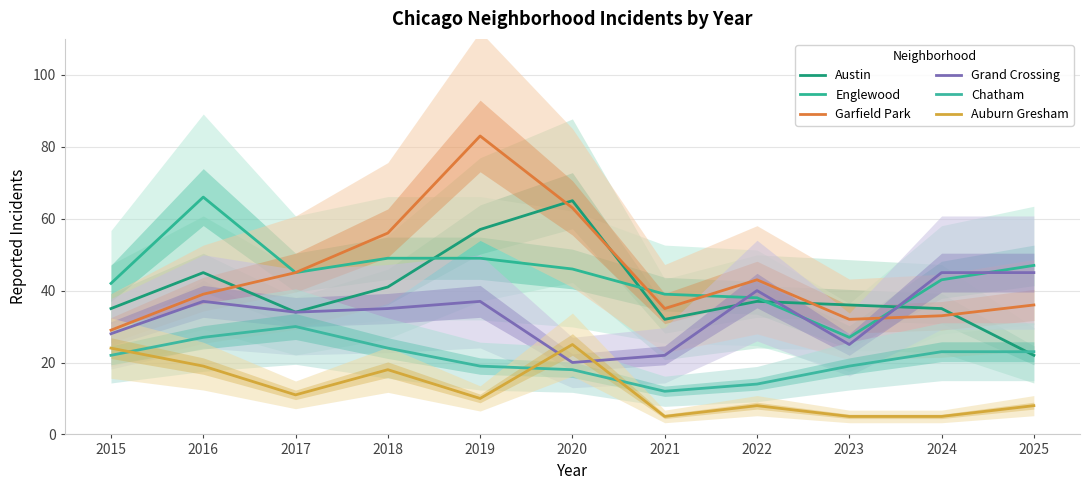

The Austin series shows 12 at 2023. True or false?

False